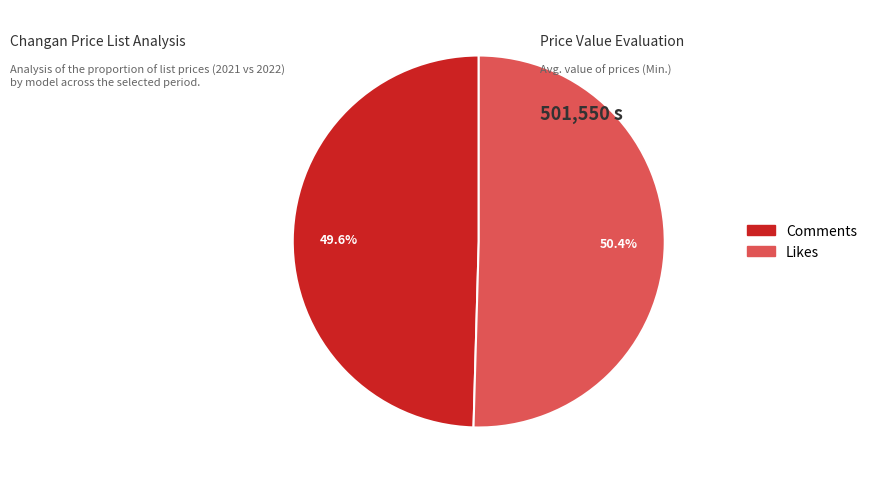

Is Likes the majority of the pie?

Yes